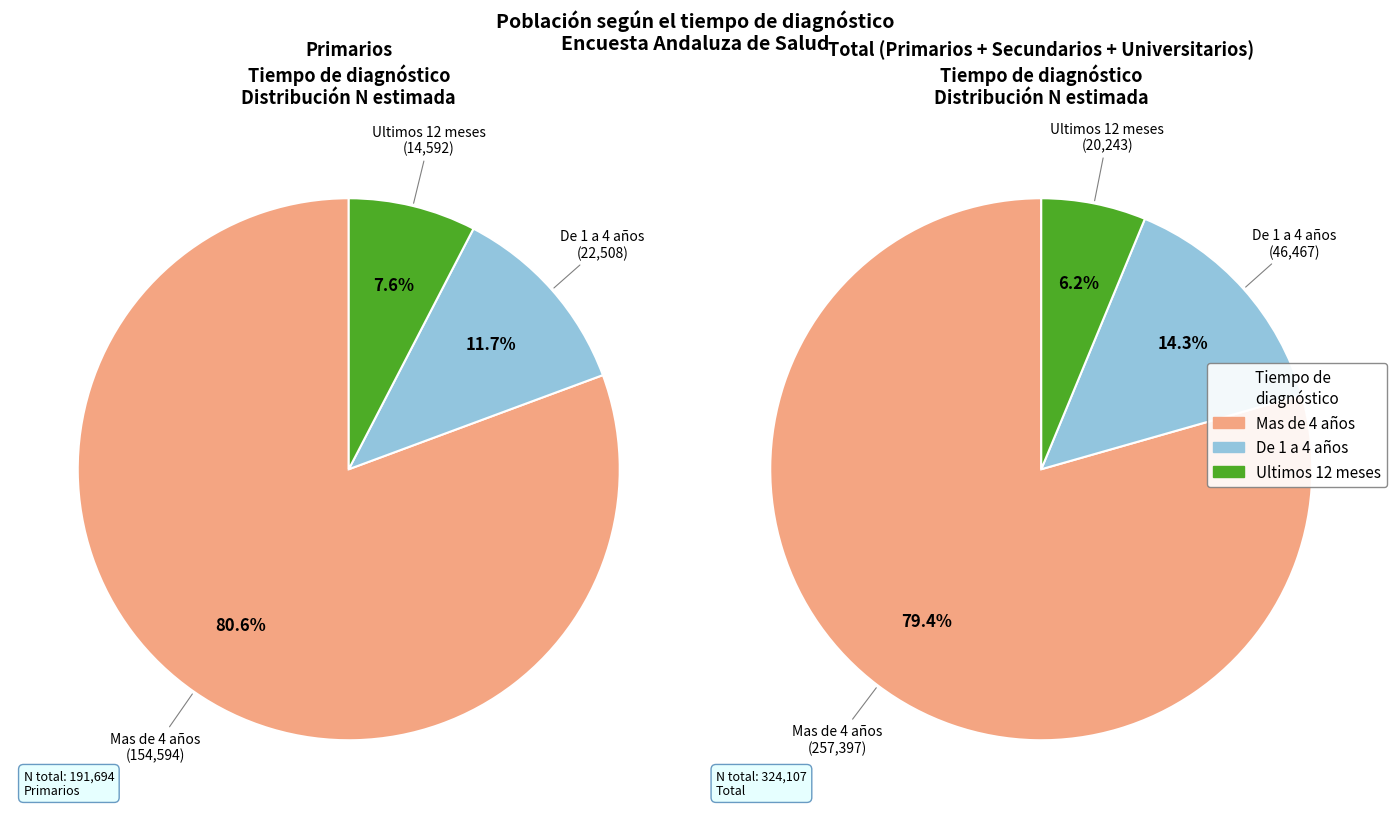

The Mas de 4 años slice represents 81% of the pie. True or false?

True